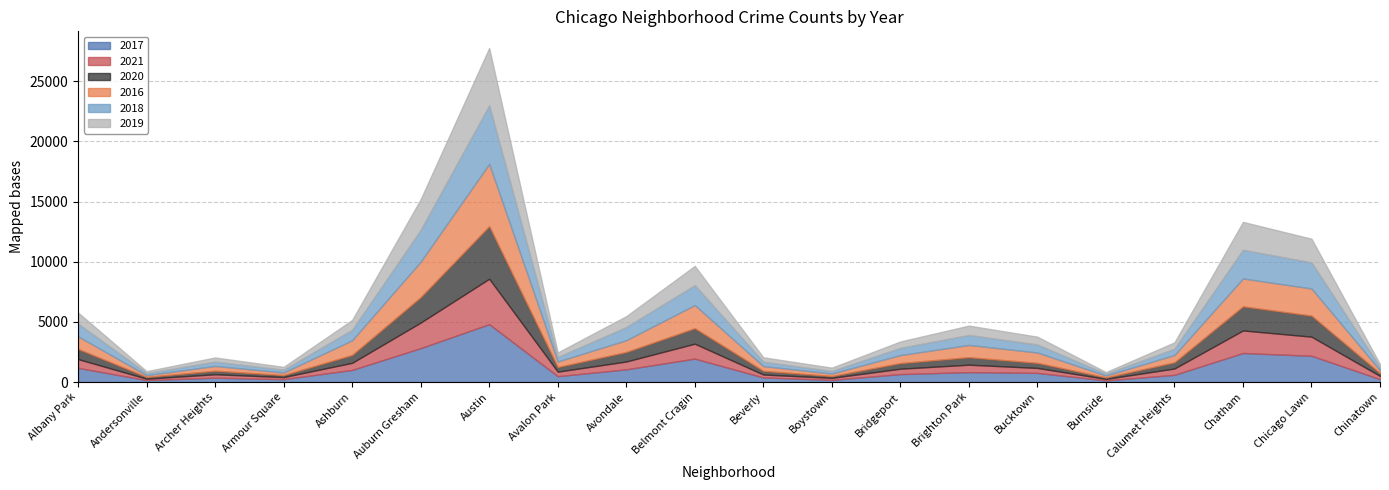

Which series has the largest range (max minus min)?

2016